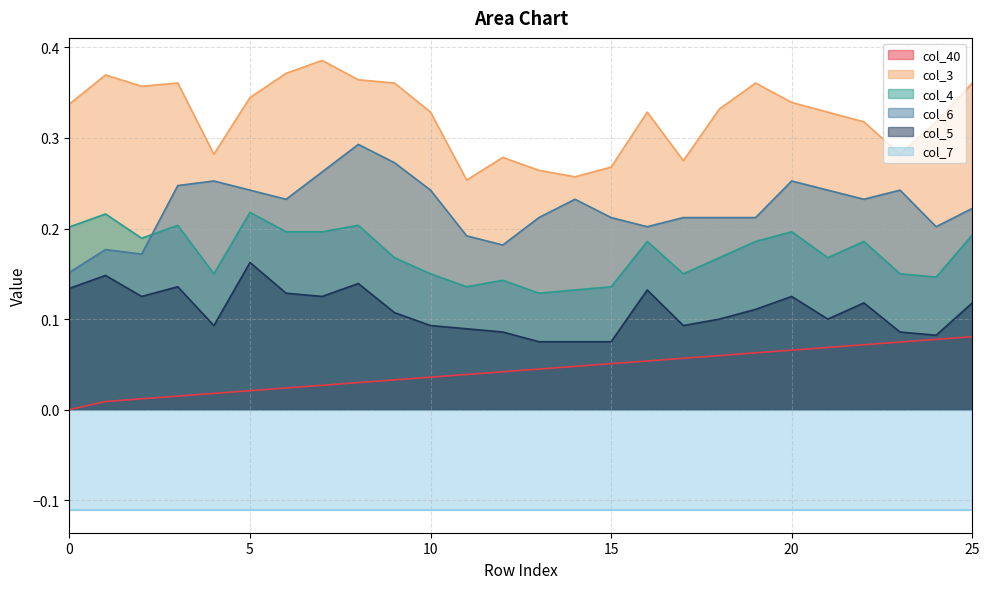

What is the maximum value for col_3?

0.4